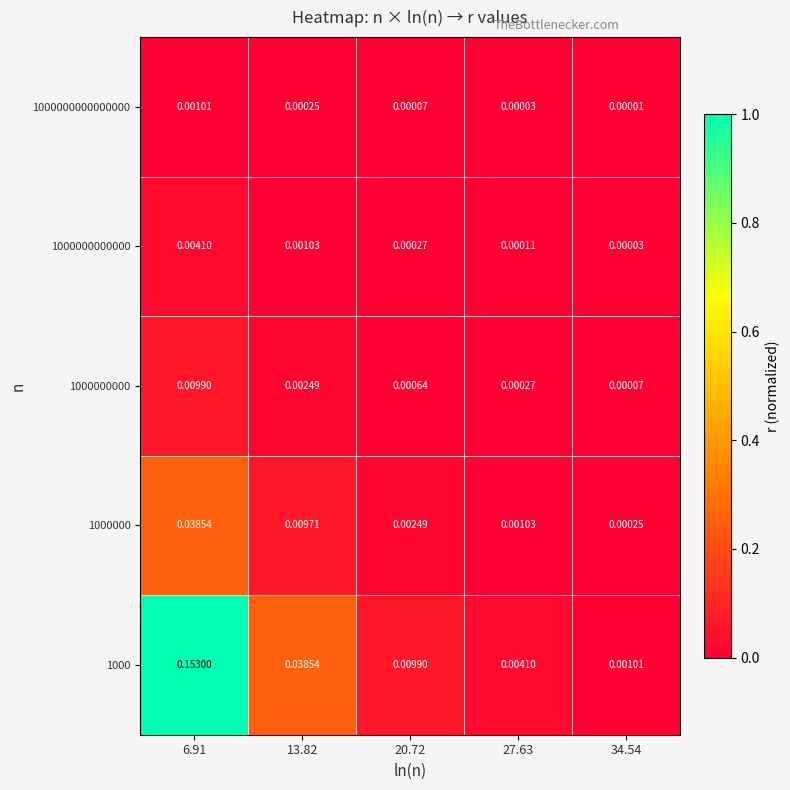

Rank the series at 13.82 from lowest to highest value.

1000000000000000, 1000000000000, 1000000000, 1000000, 1000